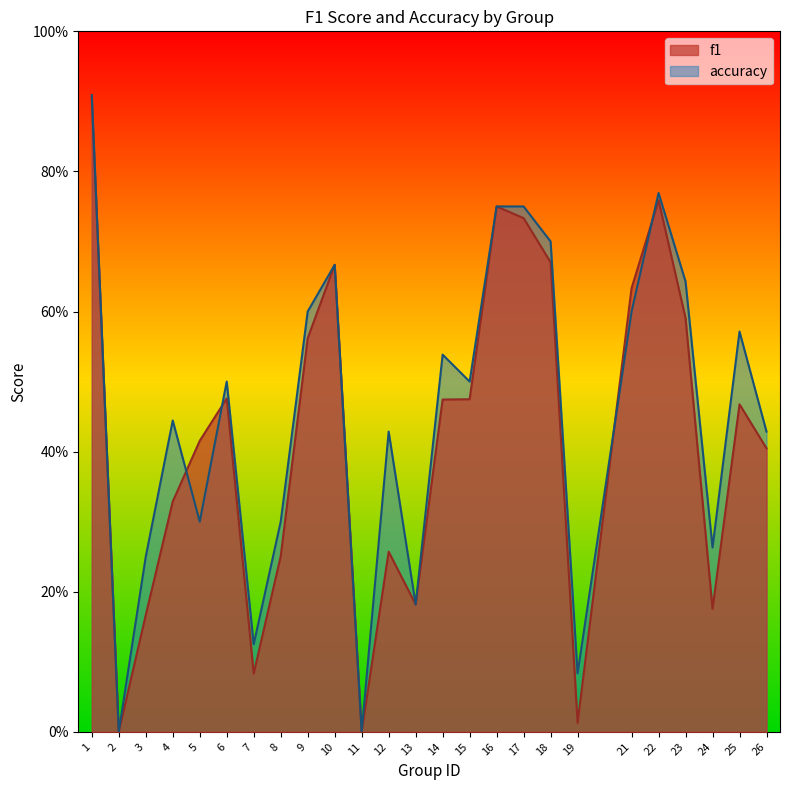

Which category has the lowest value in the accuracy series?

2